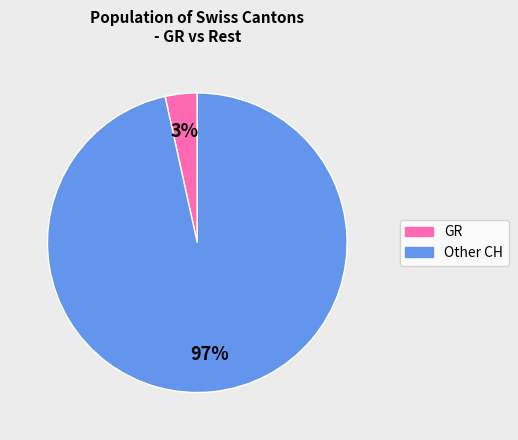

To the nearest percent, what is the average slice percentage?

50%